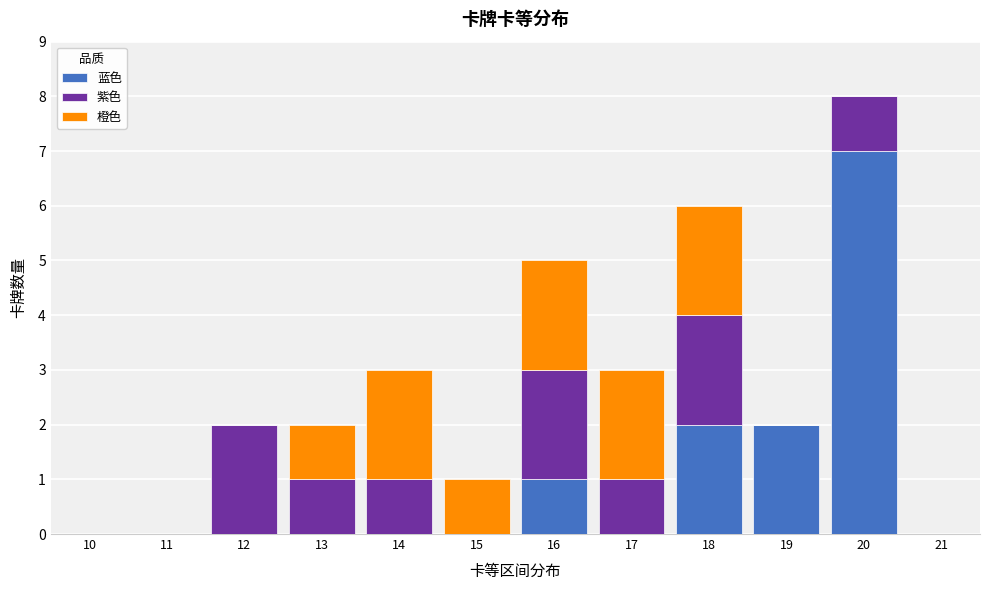

What is the total value across all series at 20?

8